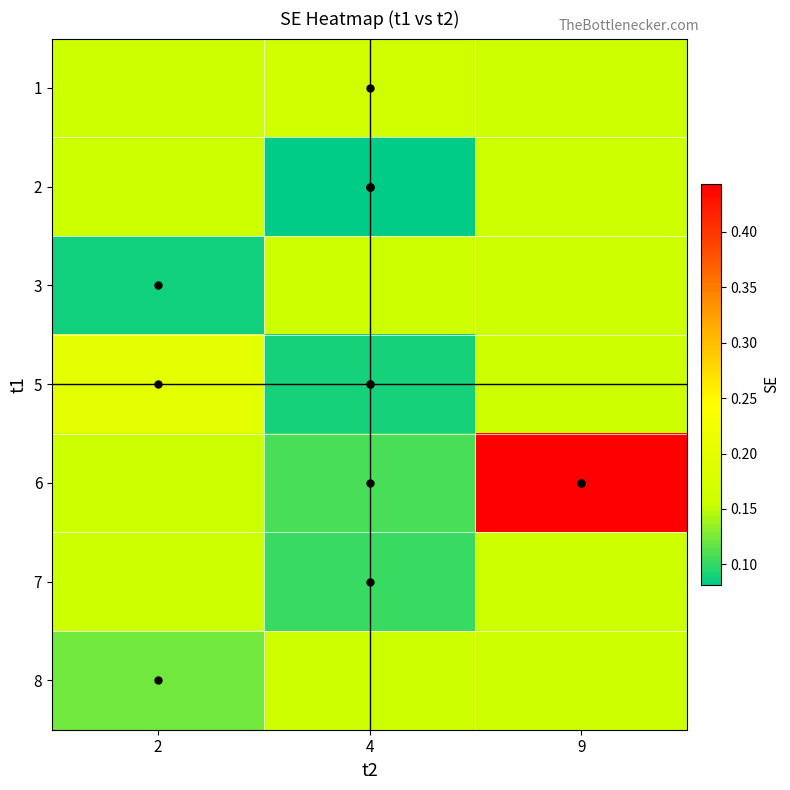

How many distinct data groups are displayed?

7